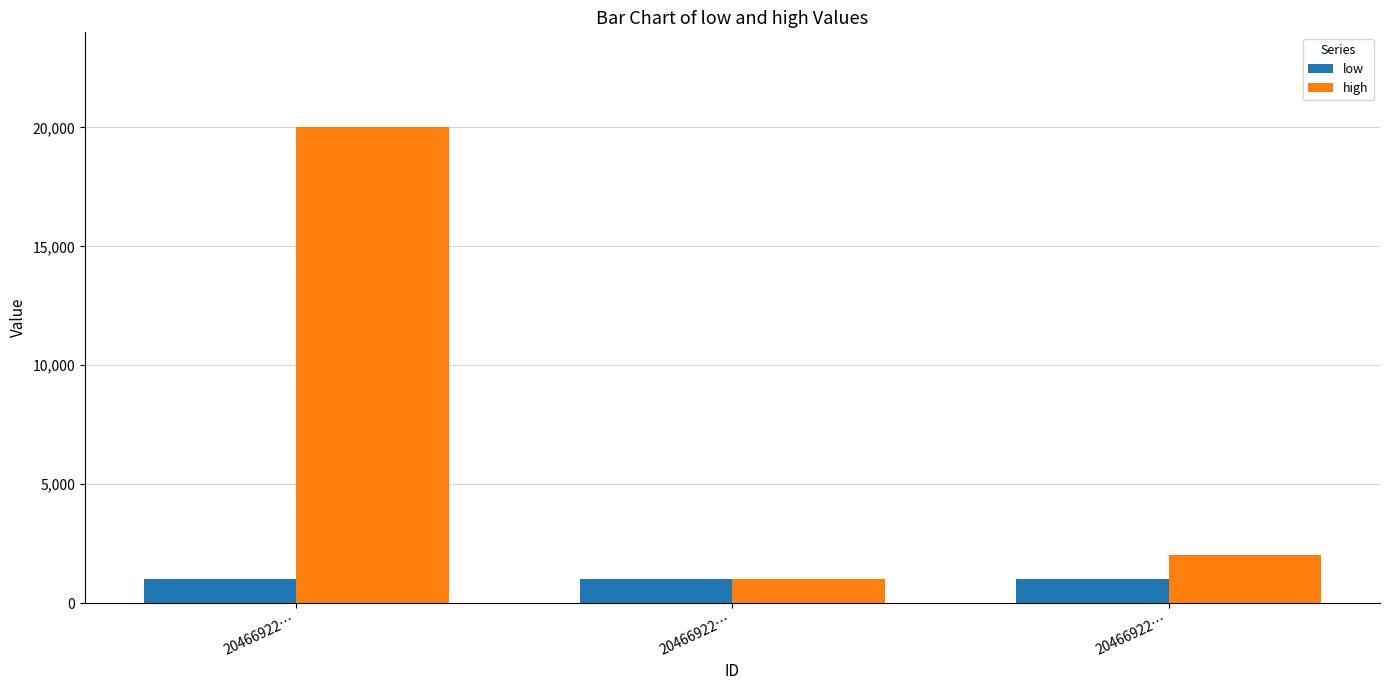

Count the number of categories in the chart.

3